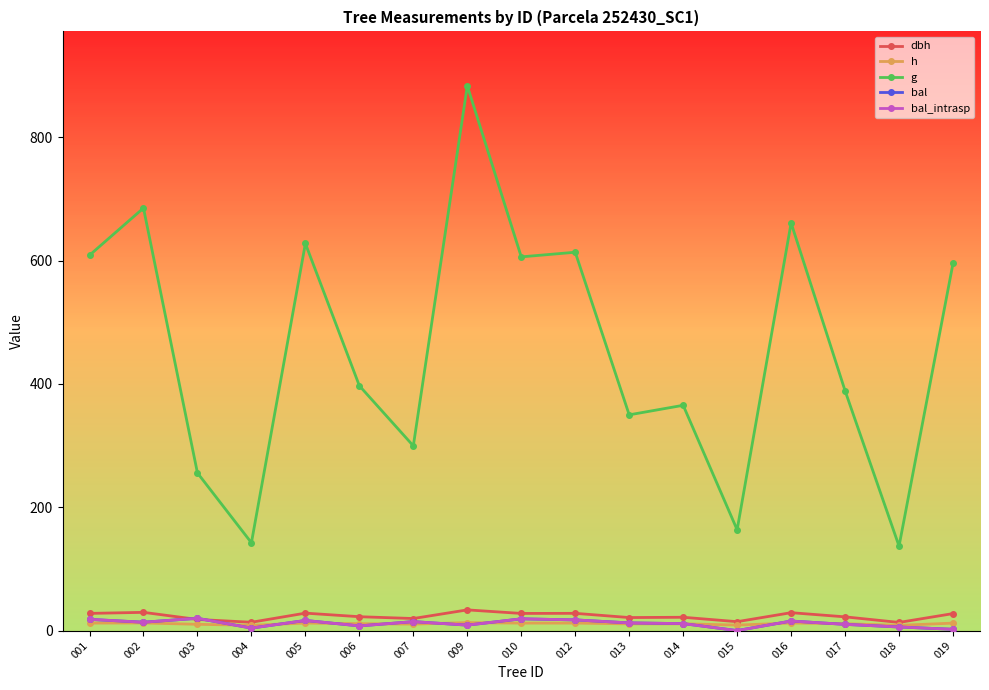

Is this an area chart (filled region under the line)?

No